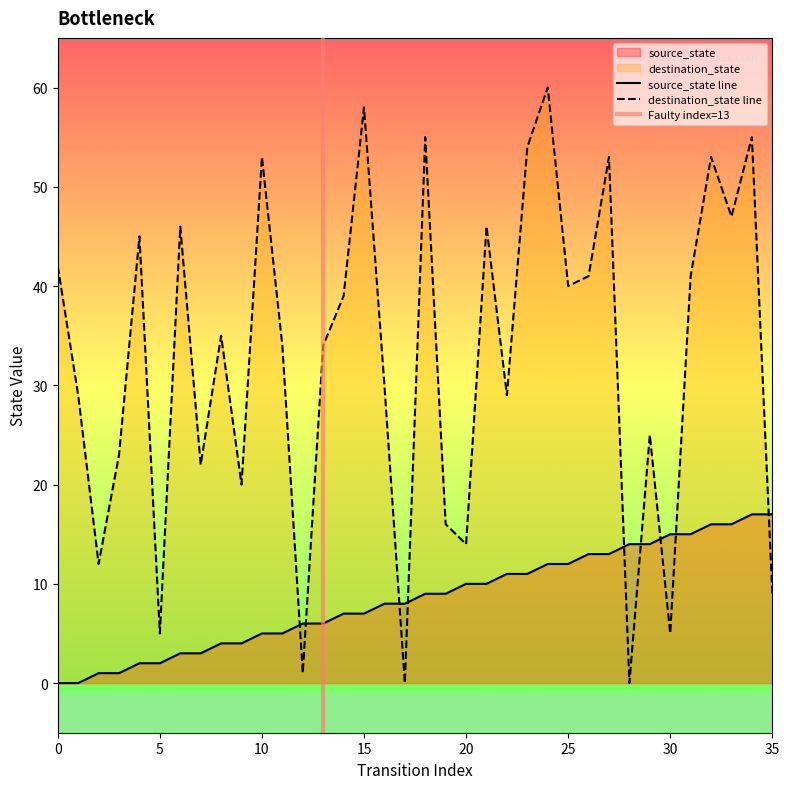

Reading left to right, list all the values displayed in this chart.

source_state: 0=0	1=0	2=1	3=1	4=2	5=2	6=3	7=3	8=4	9=4	10=5	11=5	12=6	13=6	14=7	15=7	16=8	17=8	18=9	19=9	20=10	21=10	22=11	23=11	24=12	25=12	26=13	27=13	28=14	29=14	30=15	31=15	32=16	33=16	34=17	35=17
destination_state: 0=42	1=29	2=12	3=23	4=45	5=5	6=46	7=22	8=35	9=20	10=53	11=34	12=1	13=34	14=39	15=58	16=30	17=0	18=55	19=16	20=14	21=46	22=29	23=54	24=60	25=40	26=41	27=53	28=0	29=25	30=5	31=41	32=53	33=47	34=55	35=9